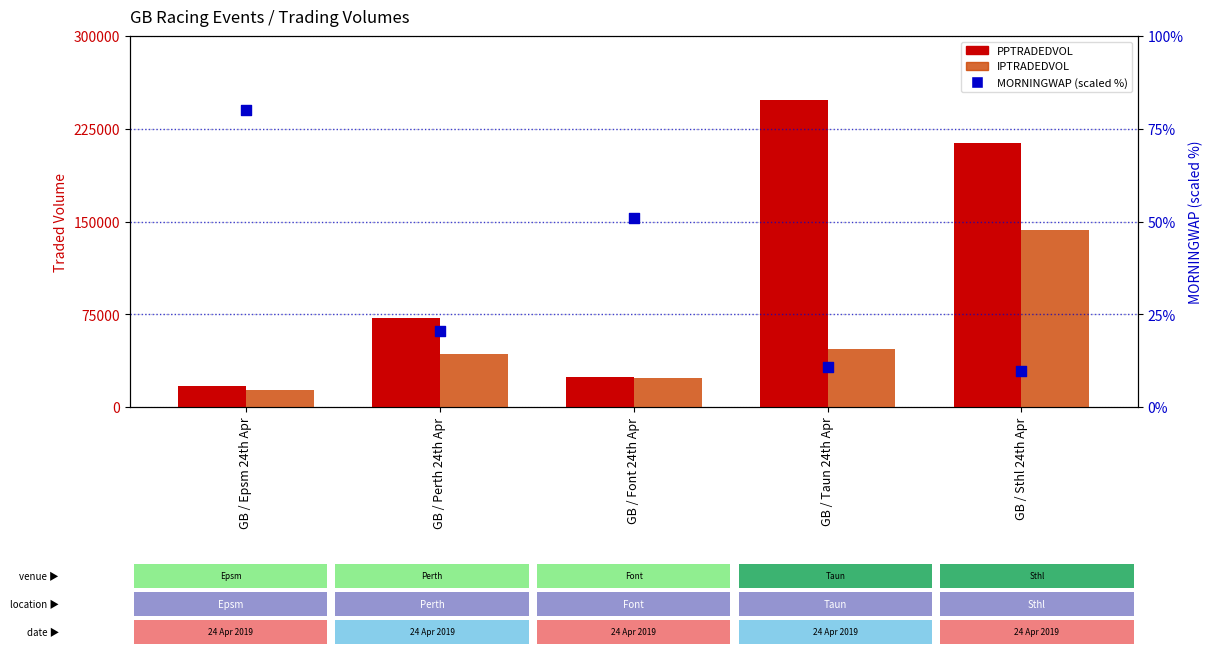

What are all the series names shown in the legend?

PPTRADEDVOL, IPTRADEDVOL, MORNINGWAP (scaled)